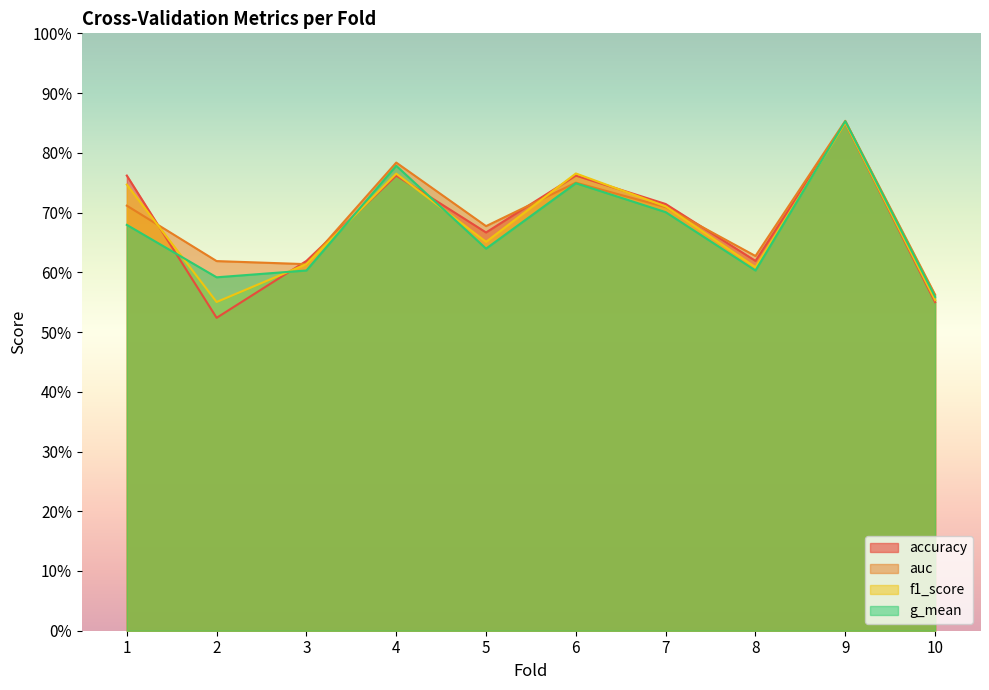

What is the difference between the maximum and minimum values in the accuracy series?

0.3